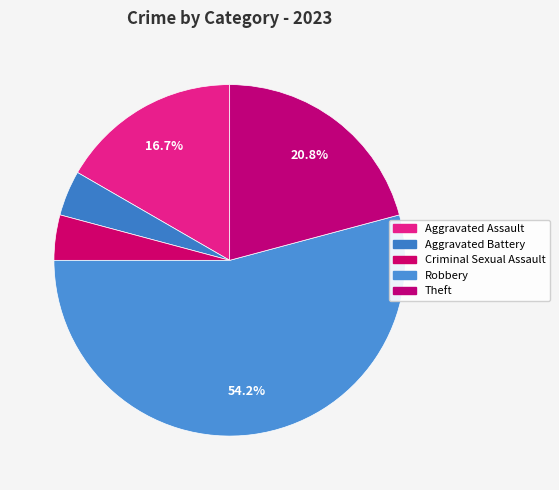

Count the number of slices in the pie.

5